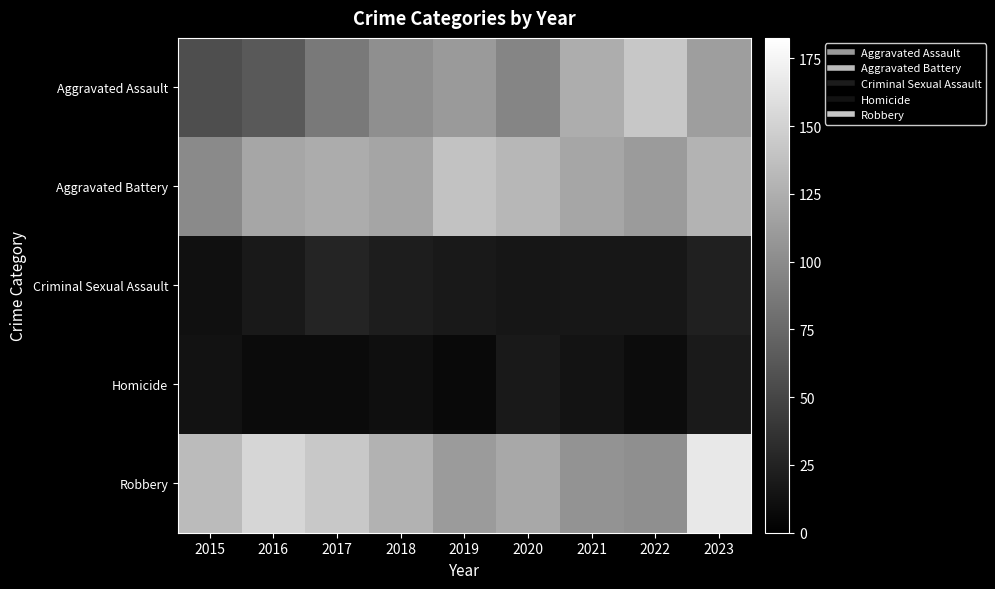

At 2022, list the series in order from smallest to largest.

Homicide, Criminal Sexual Assault, Robbery, Aggravated Battery, Aggravated Assault